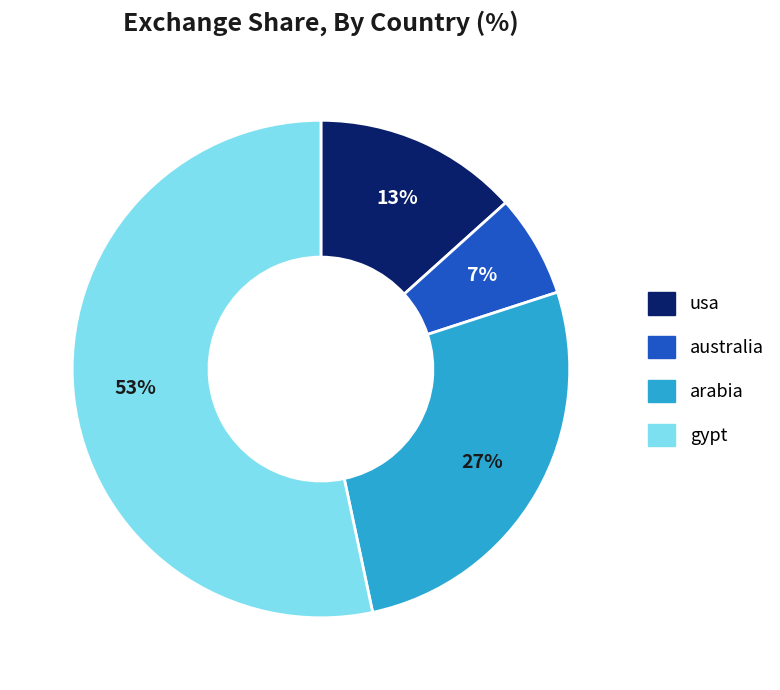

The usa slice represents 13% of the pie. True or false?

True